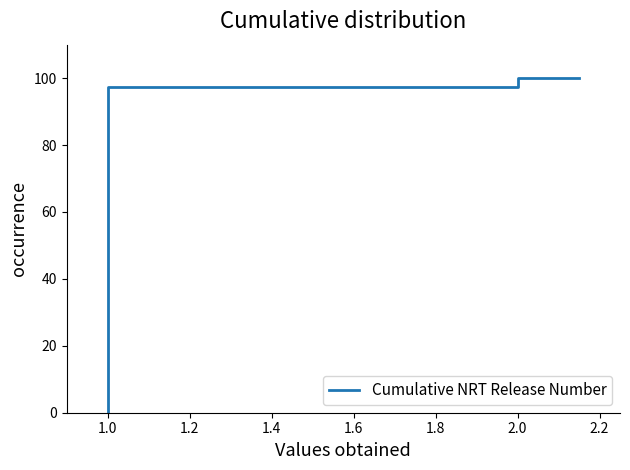

What is the sum of all values?

394.9